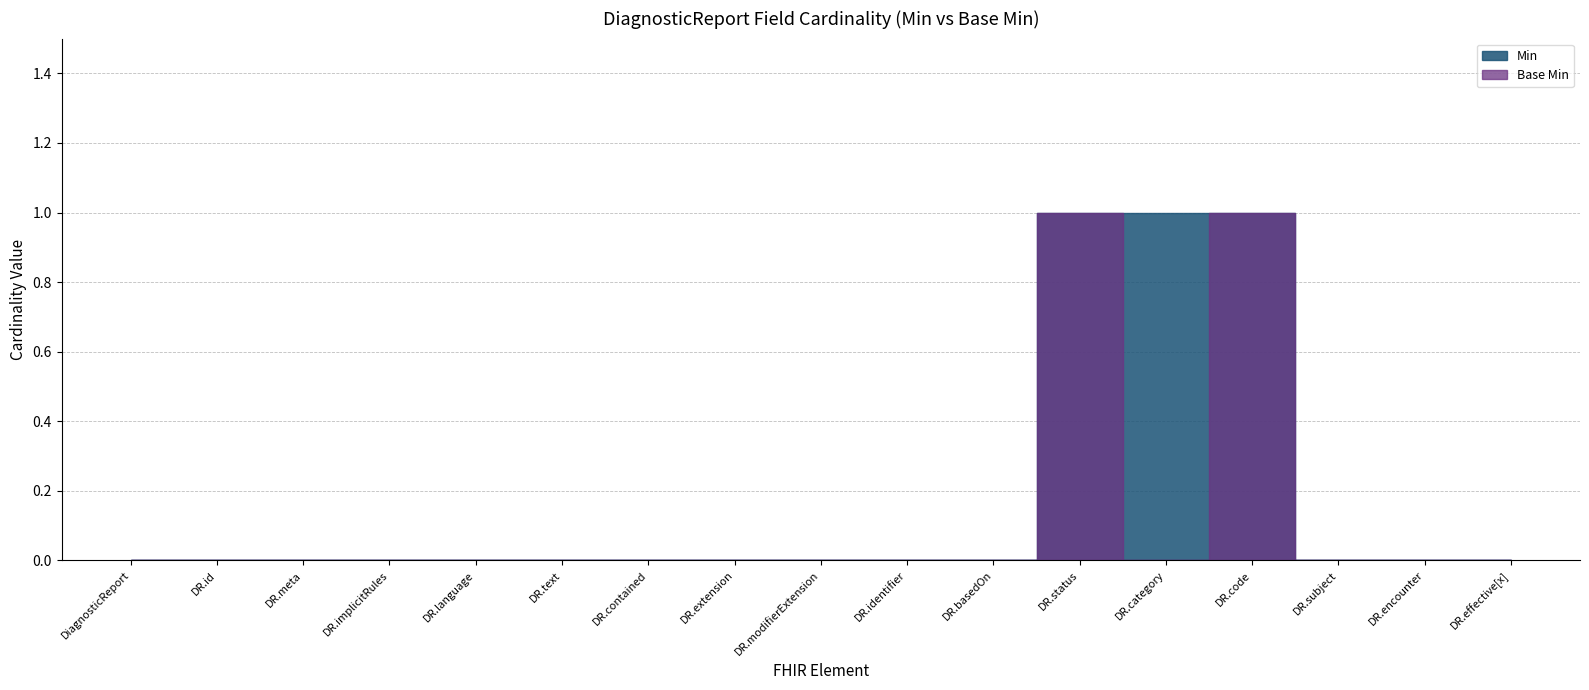

The value of Min at DiagnosticReport.meta is 0. True or false?

True